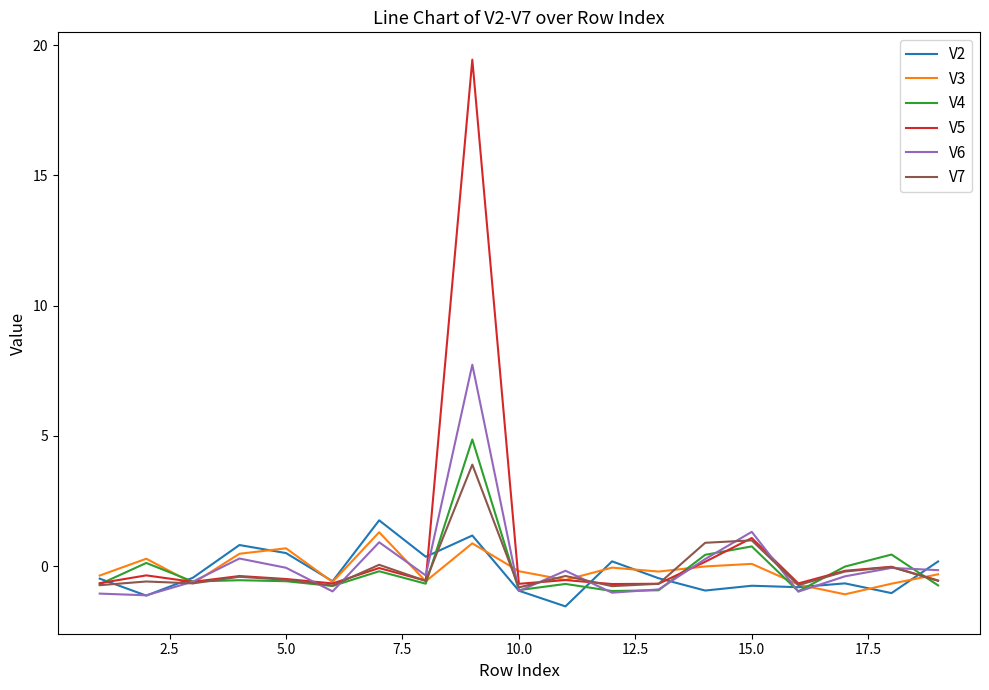

Which series has the widest spread of values?

V5